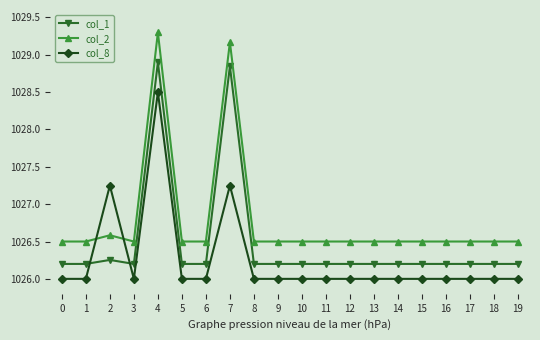

What is the lowest value of the col_2 series?

1026.5